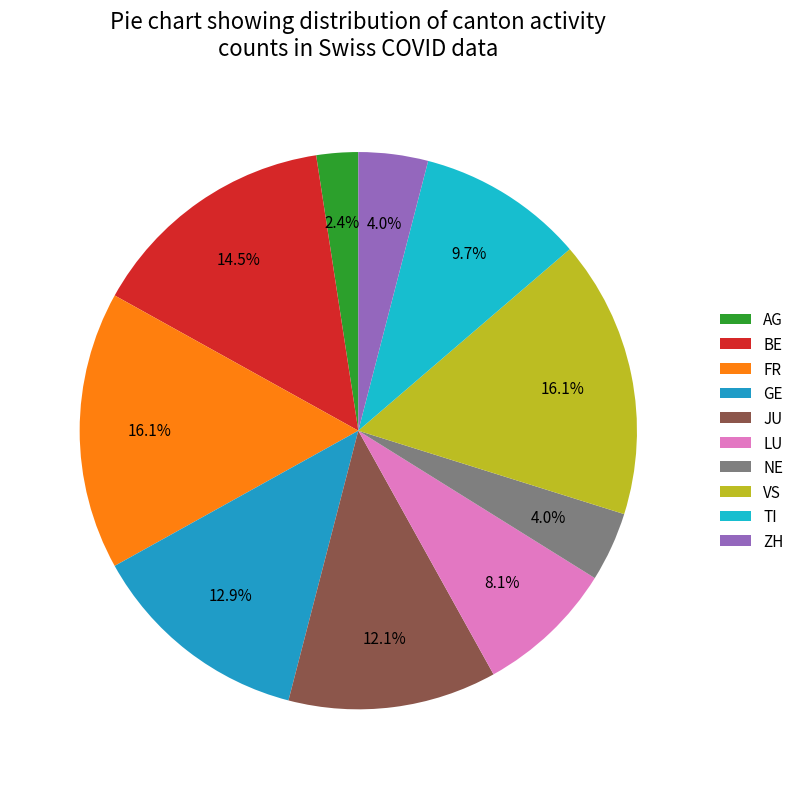

Does any single category account for the majority?

No